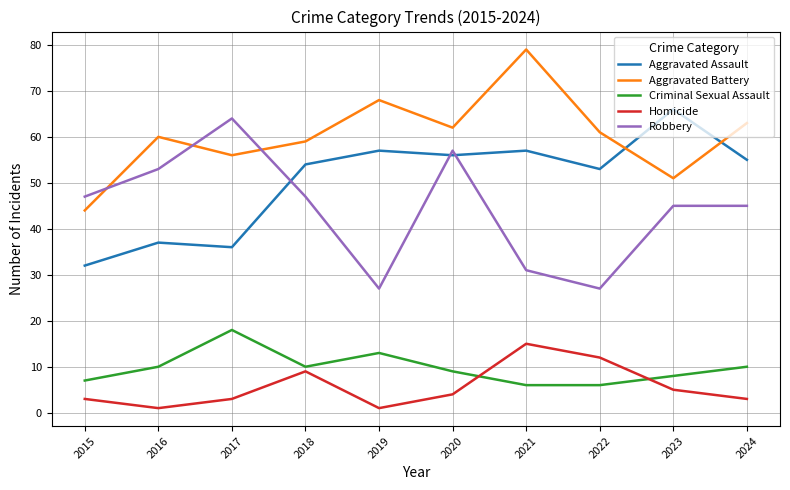

What is the minimum value for Criminal Sexual Assault?

6